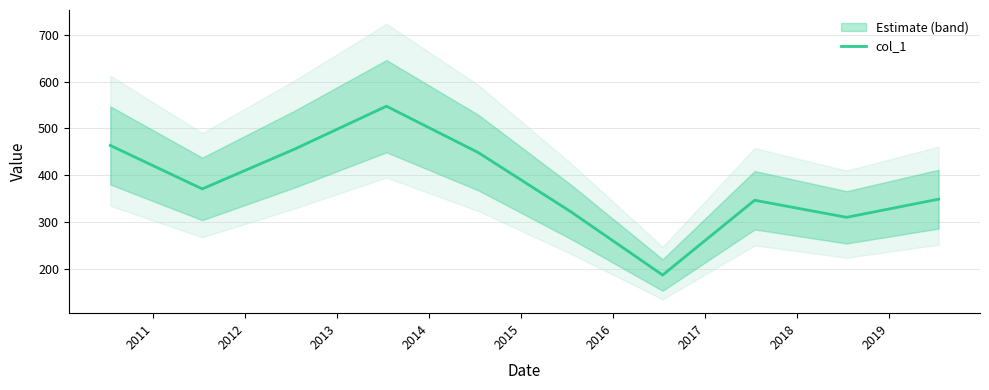

What is the lowest value of the col_1 series?

186.9